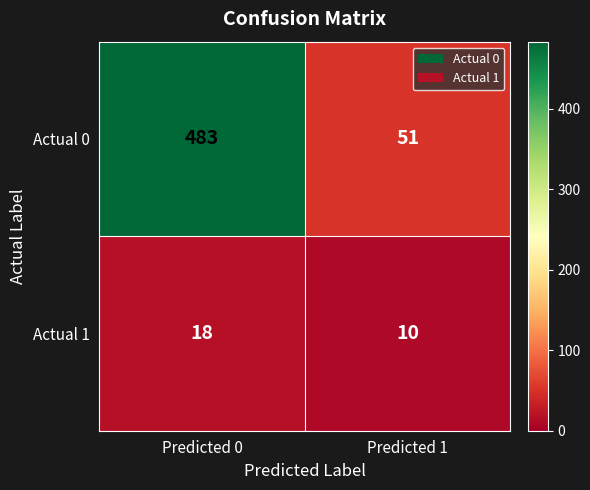

What is the average value of the Actual 1 series?

14